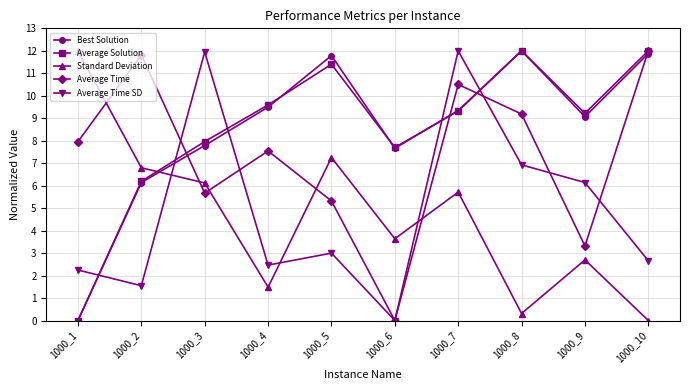

Is it true that Average Time SD equals 2.7 at 1000_10?

True